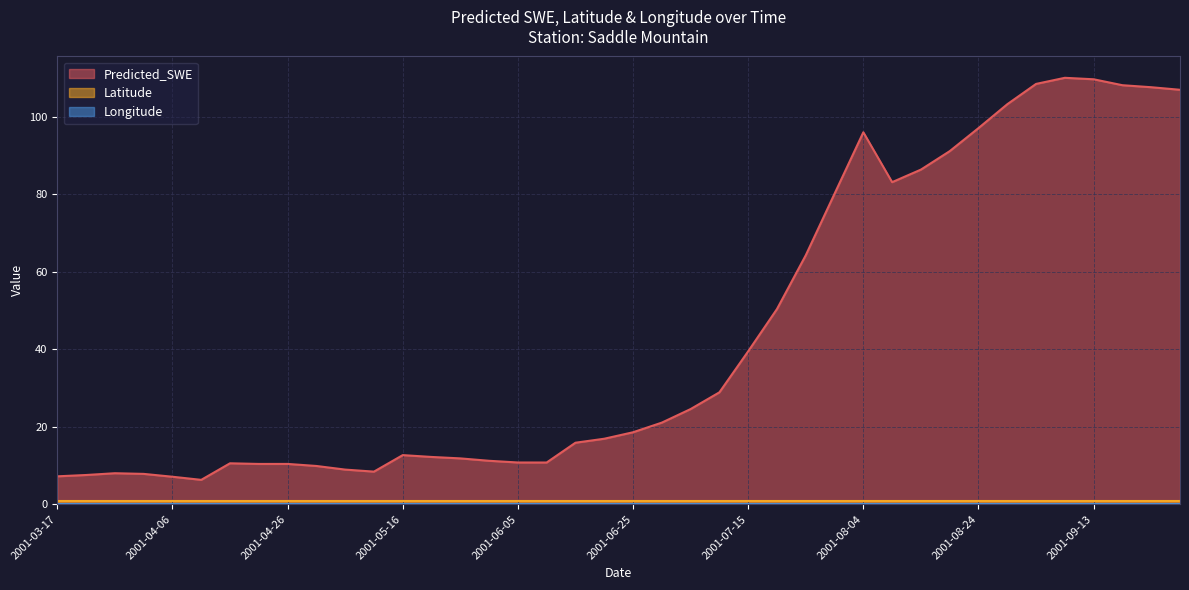

How many data points does each series have?

40